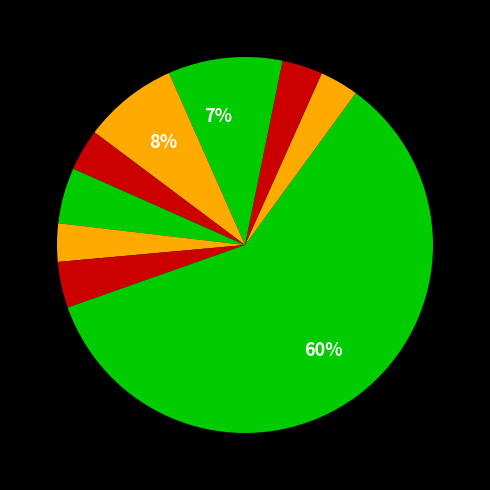

To the nearest percent, what is the average slice percentage?

10%